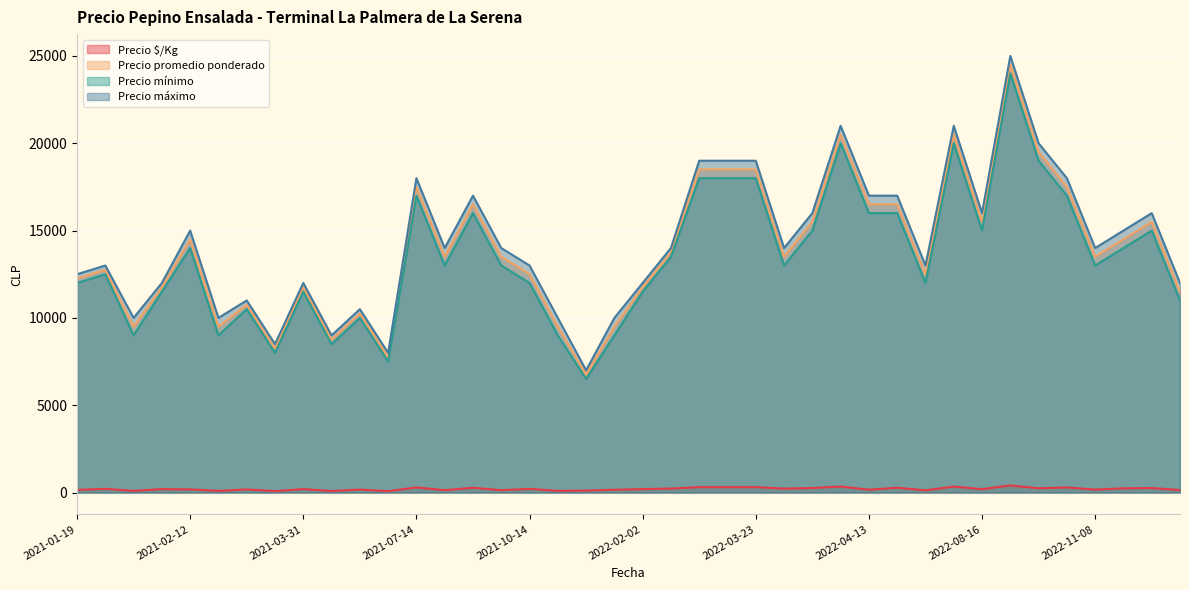

Which label corresponds to the smallest value in the chart?

2021-06-02